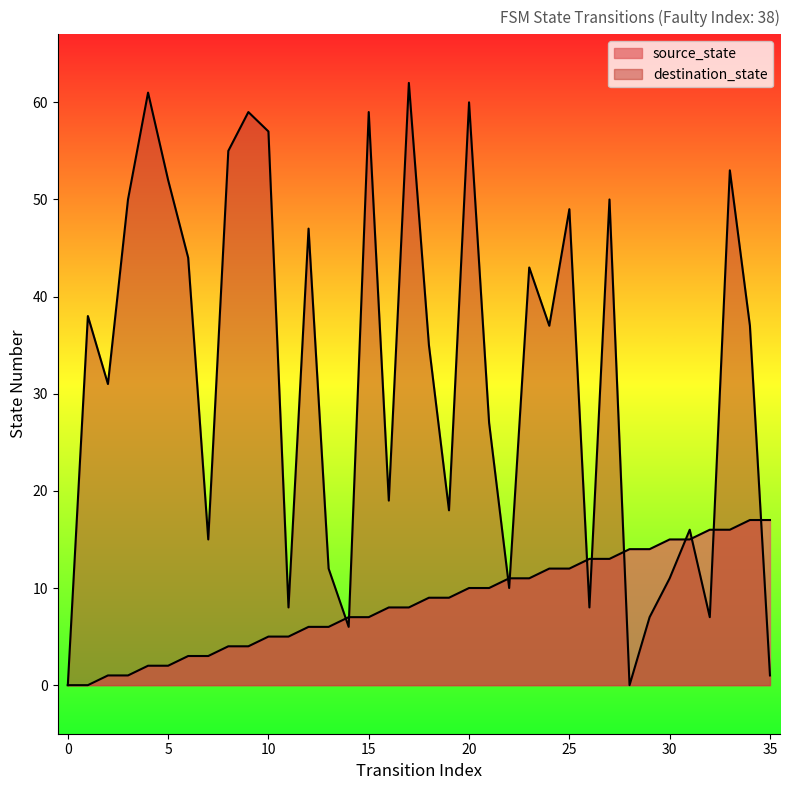

How many values in the destination_state series exceed 37?

16